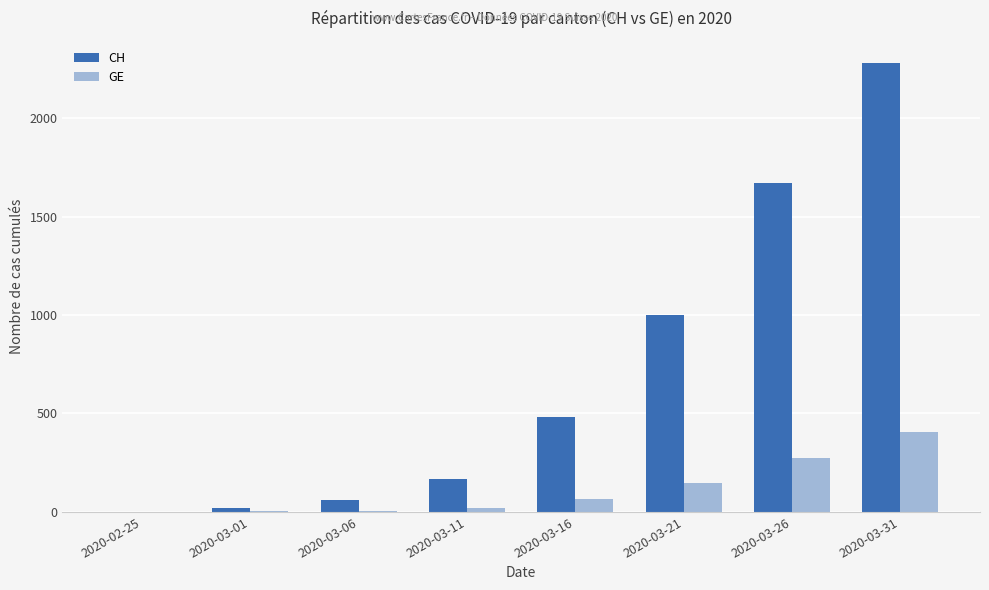

What is the difference between the GE values at 2020-03-06 and 2020-03-26?

265